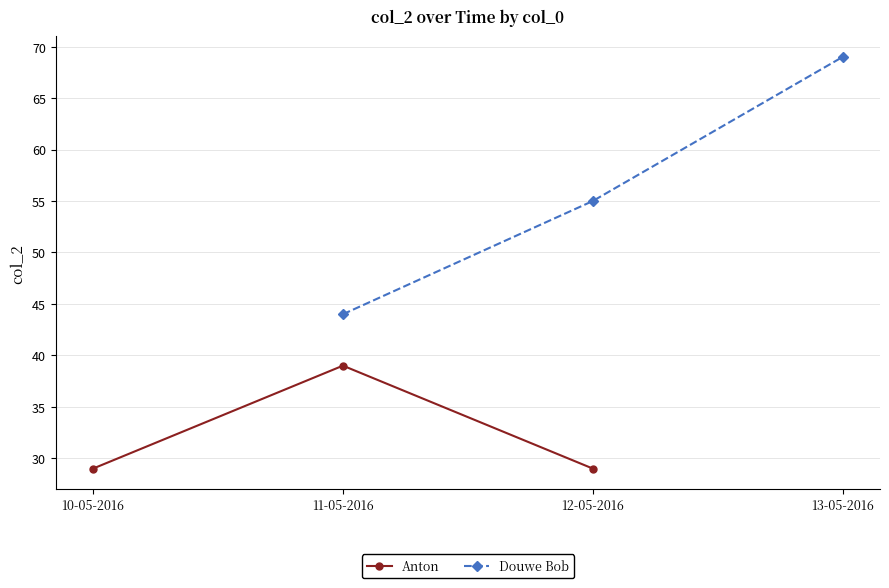

The Douwe Bob series shows 44 at 13-05-2016. True or false?

False